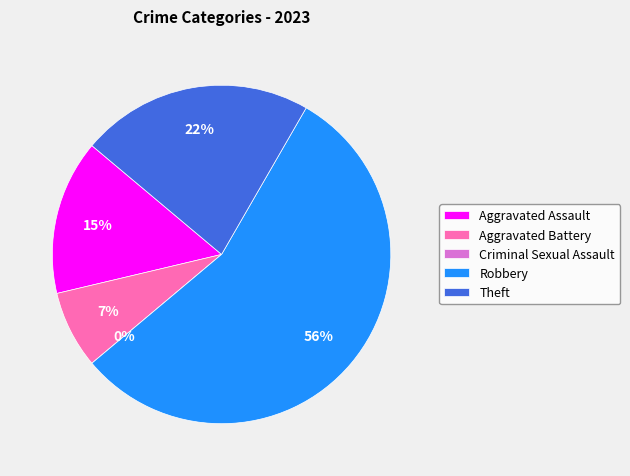

How many slices are in this pie chart?

5